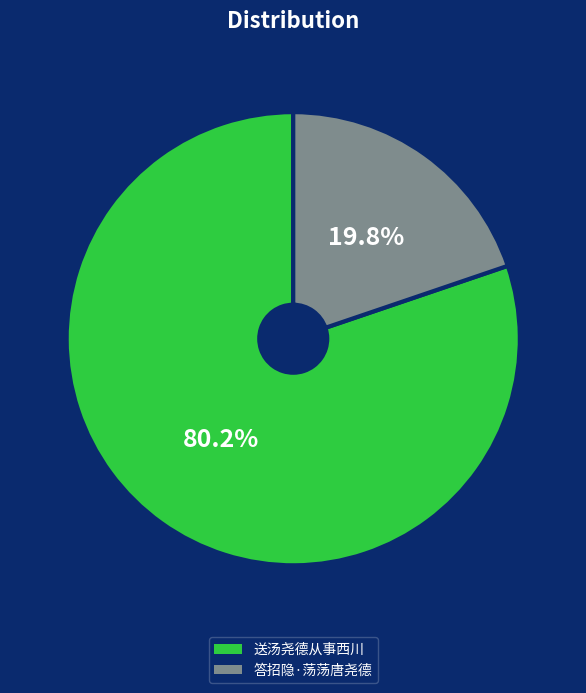

Is it true that 送汤尧德从事西川 is 67% of the pie?

False